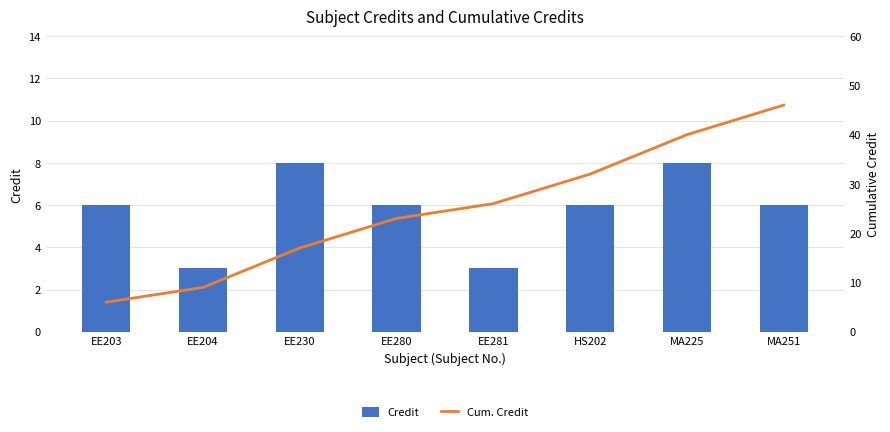

What is the approximate value of Cum. Credit at MA251, to the nearest 10?

50